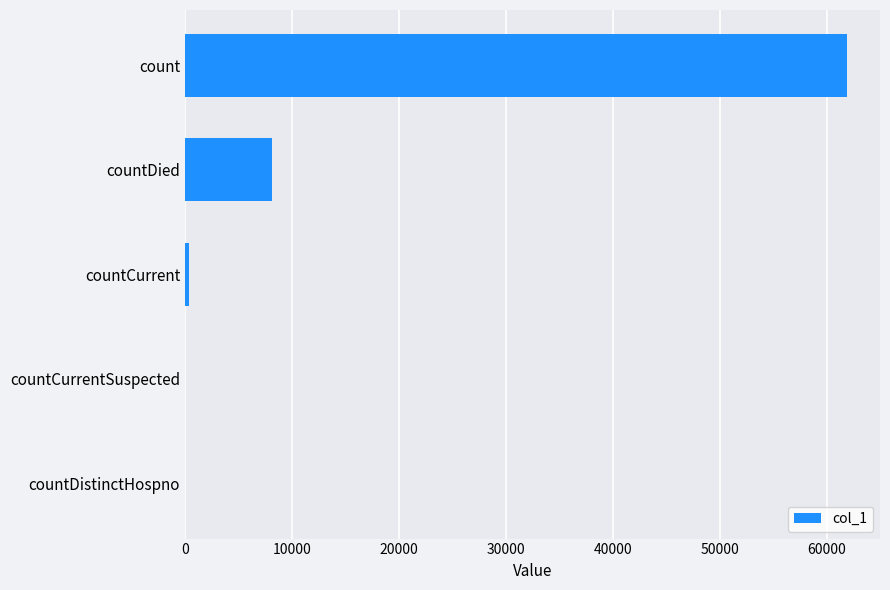

The chart shows a value of 8118 at countDied. True or false?

True